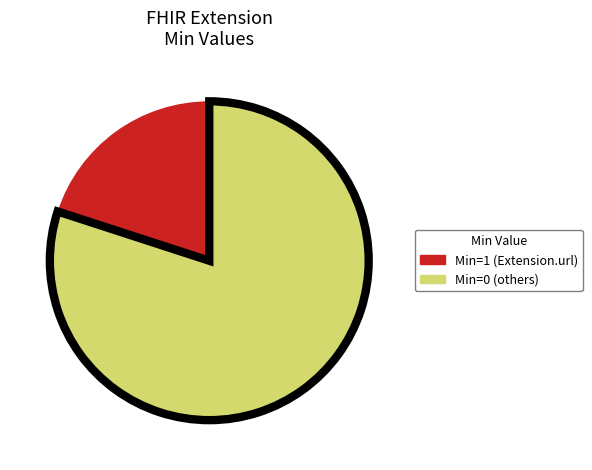

Is there a majority slice in this chart?

Yes